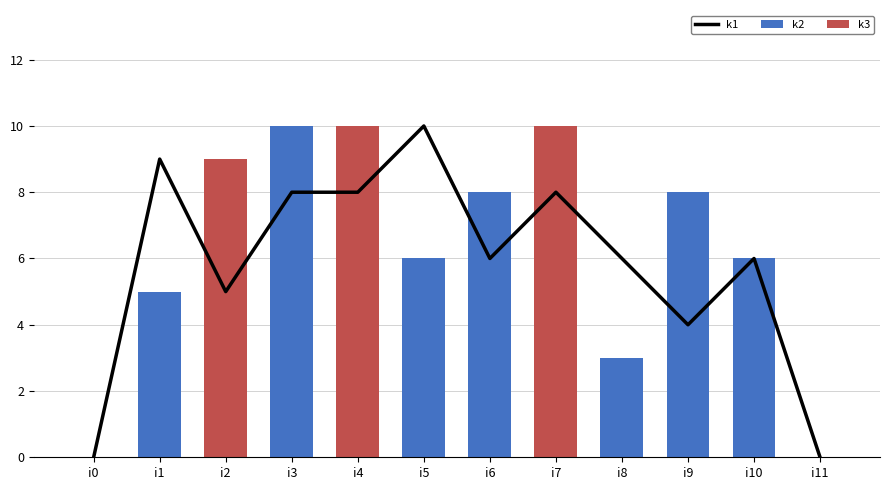

How many data points does each series have?

12